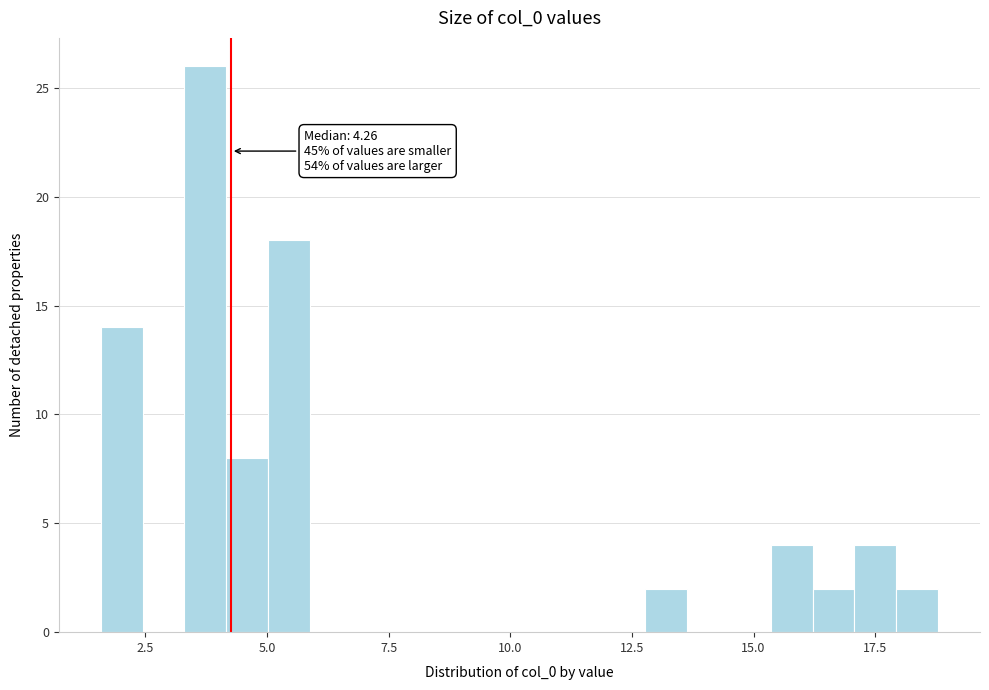

Read against the x-axis, roughly where is the centre of the tallest bar?

3.5